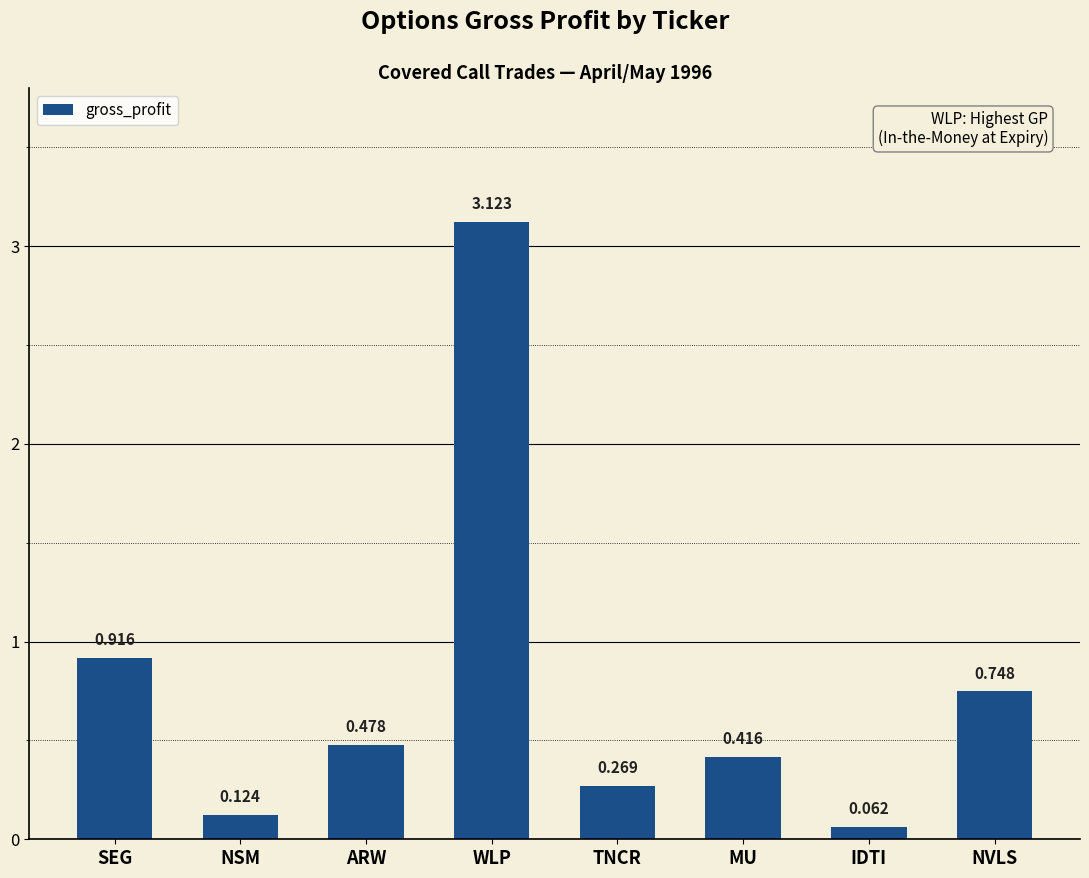

Are the bars grouped side by side (vs. stacked)?

No